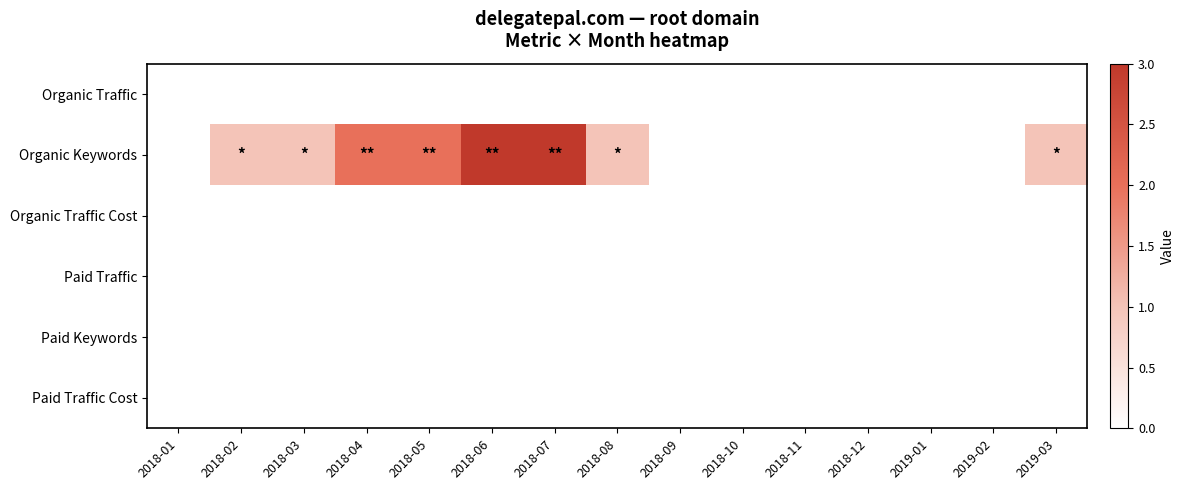

Which series changed the most between 2018-06 and 2018-10?

Organic Keywords